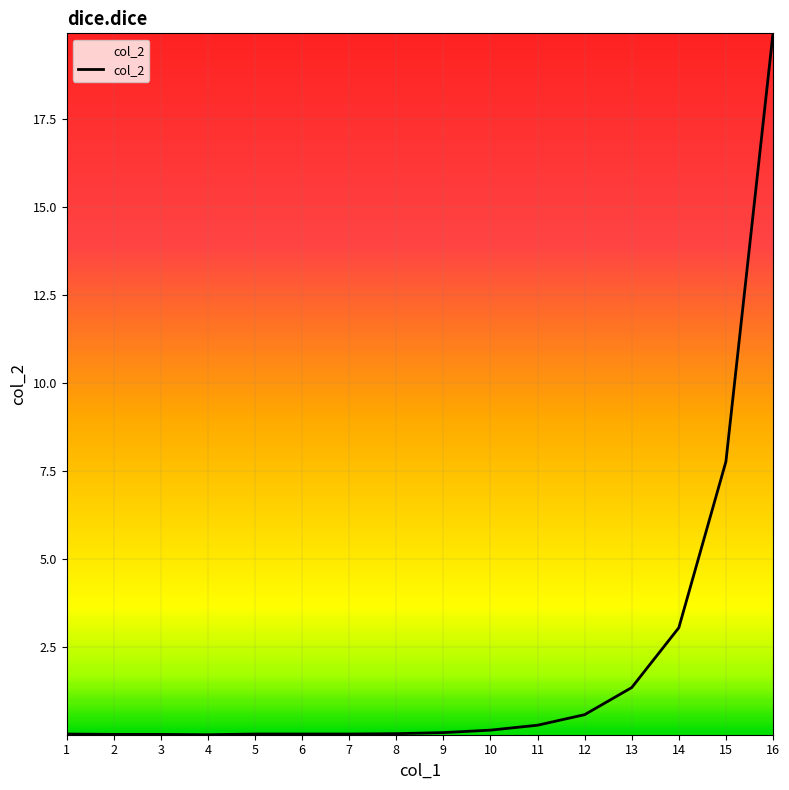

The value at 3 is 0.0. True or false?

True